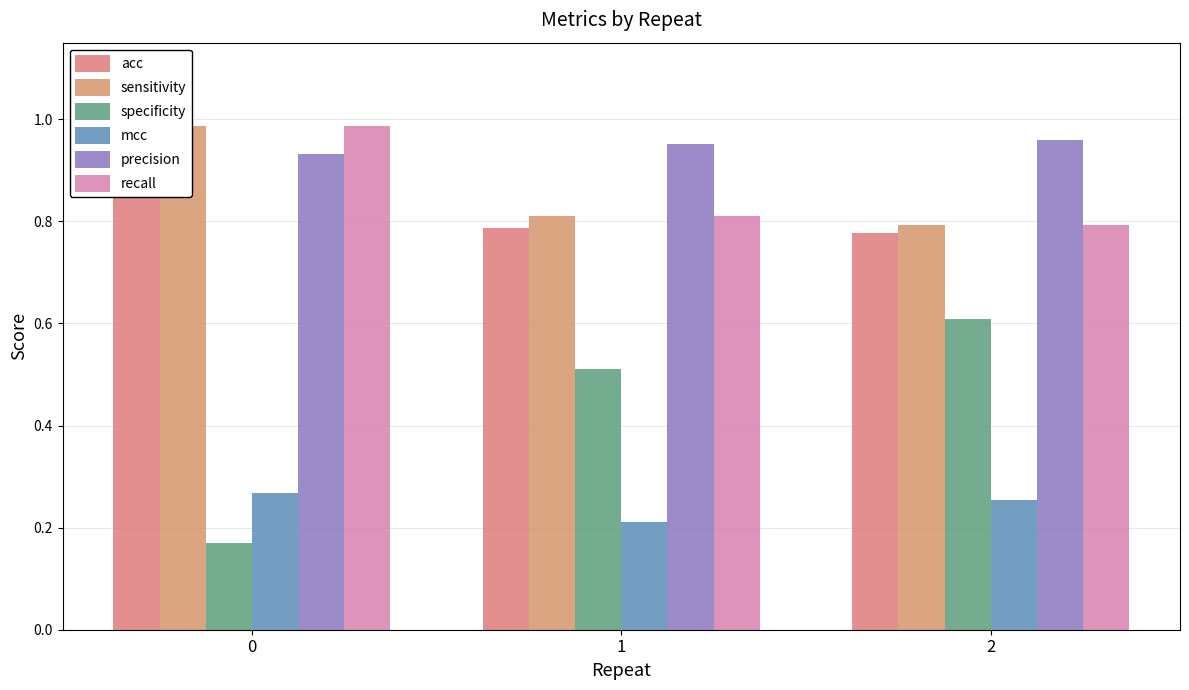

Does the chart contain stacked bars?

No